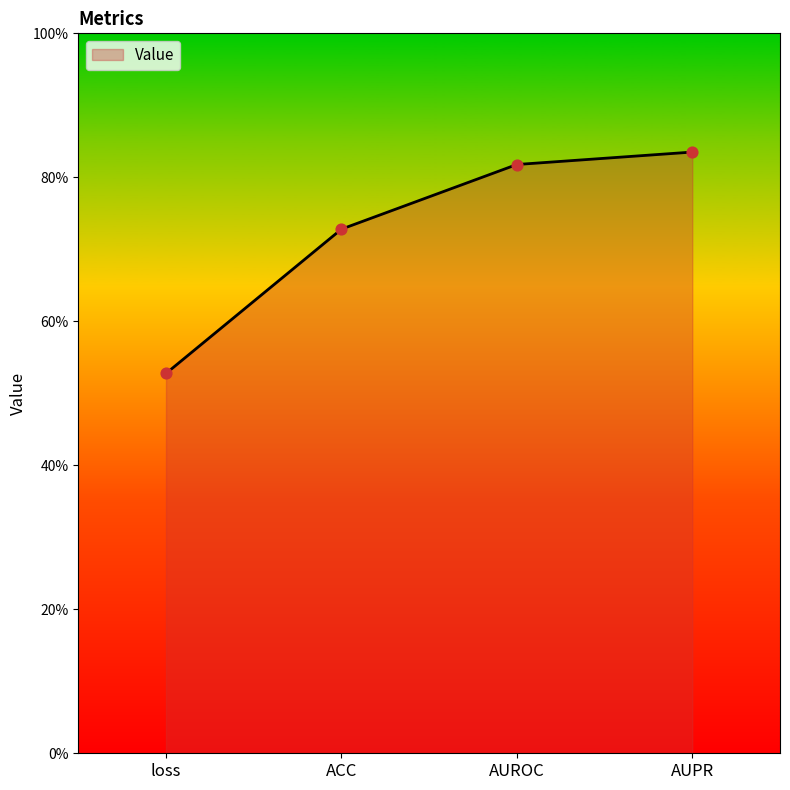

Which has a higher value, loss or AUPR?

AUPR